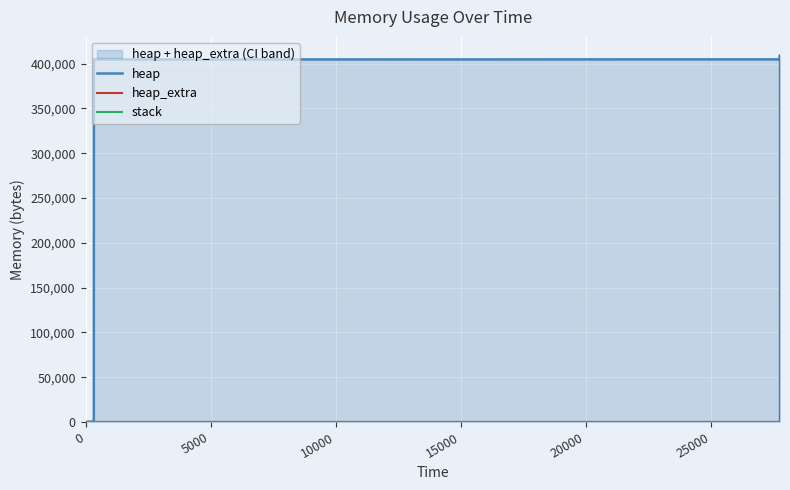

True or false: heap and heap_extra intersect in this chart.

False